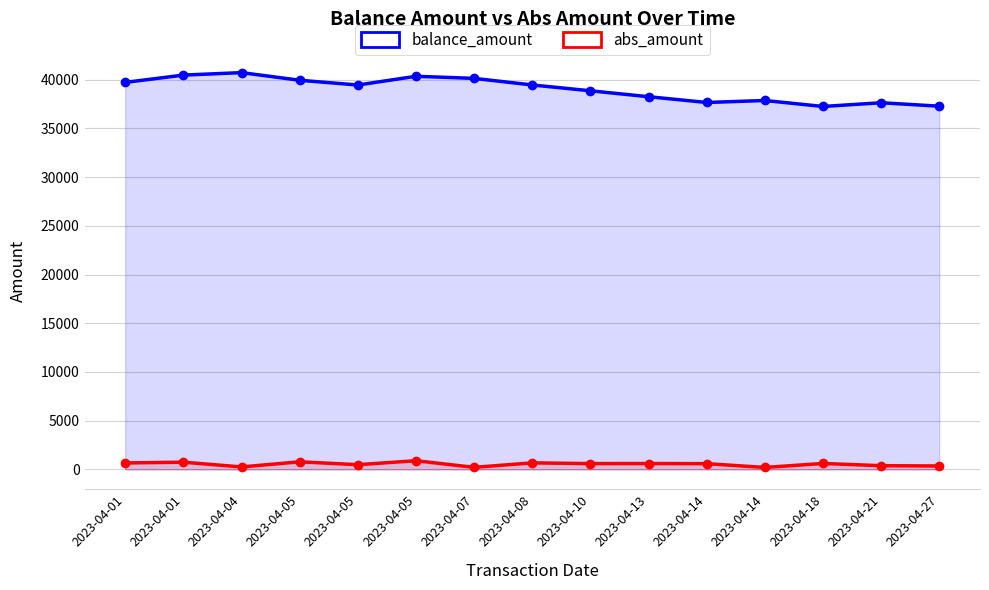

In balance_amount, how many points are lower than both neighbors (excluding endpoints)?

3